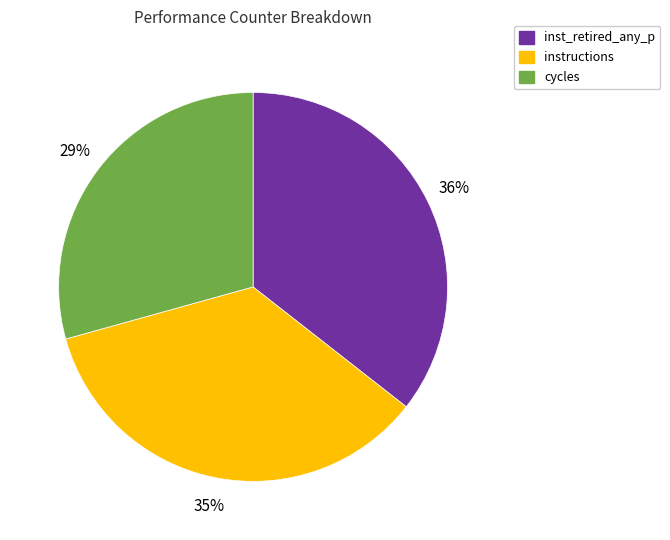

Between cycles and inst_retired_any_p, which is larger?

inst_retired_any_p